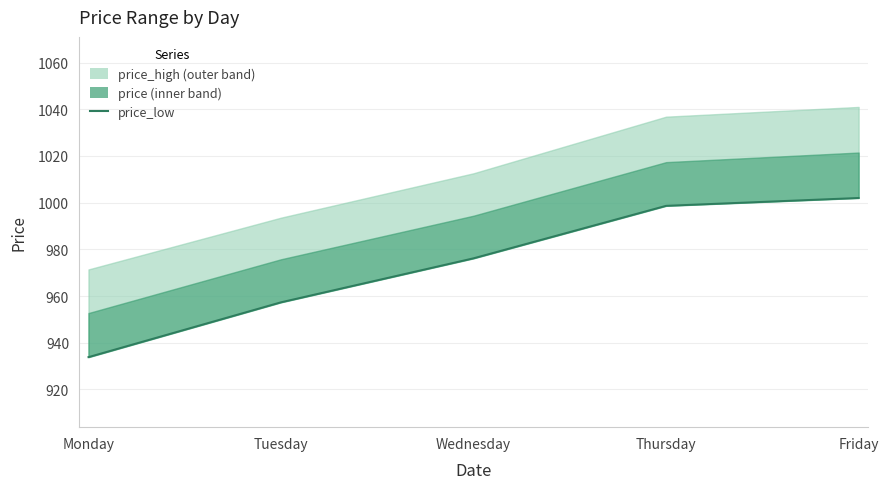

What is the average value?

973.6